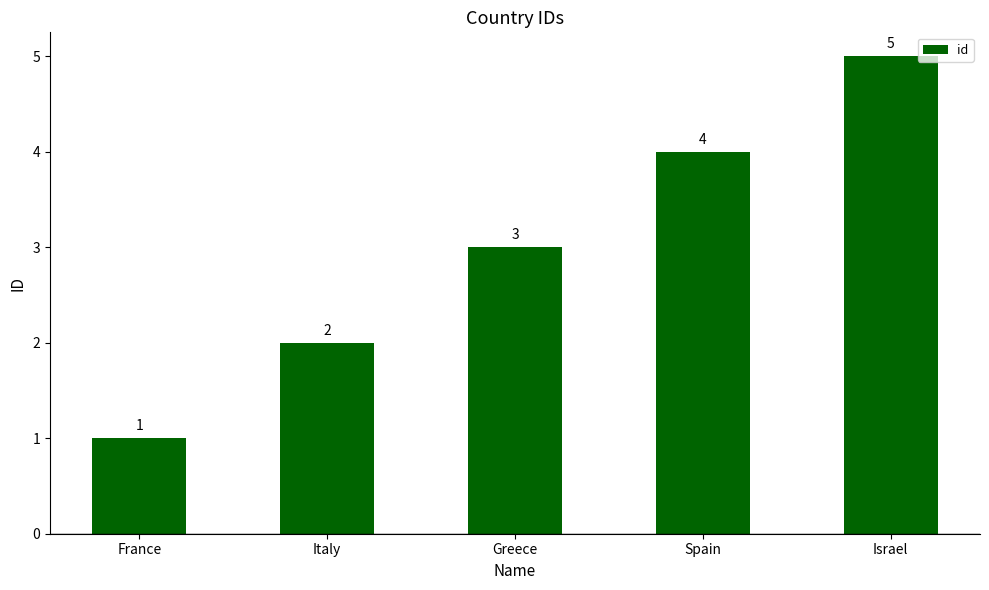

What is the label of the 3rd bar from the left?

Greece